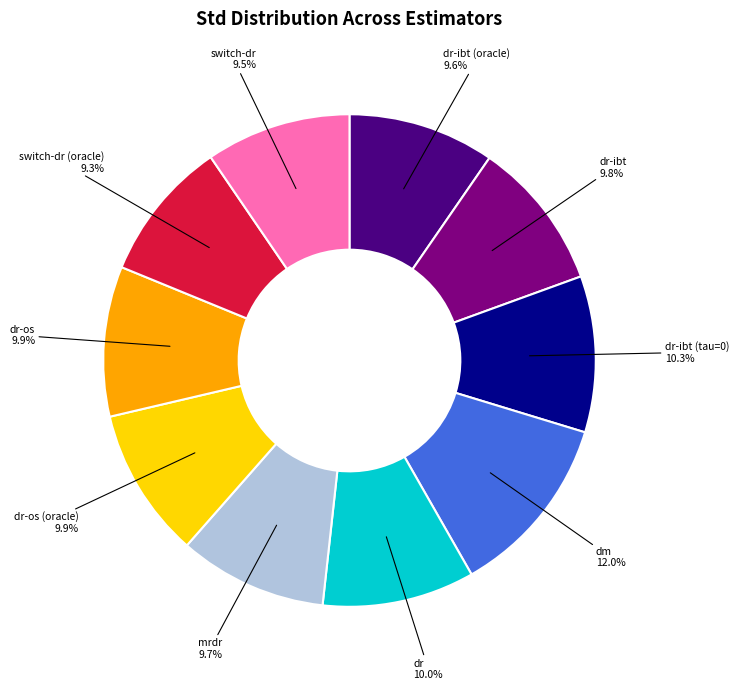

To the nearest percent, what percentage of the pie is mrdr?

10%